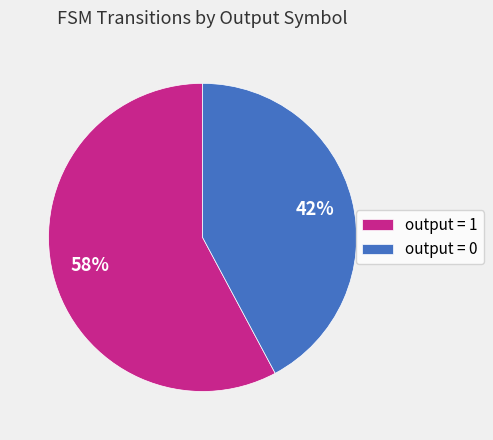

To the nearest percent, what portion does output = 0 represent?

42%